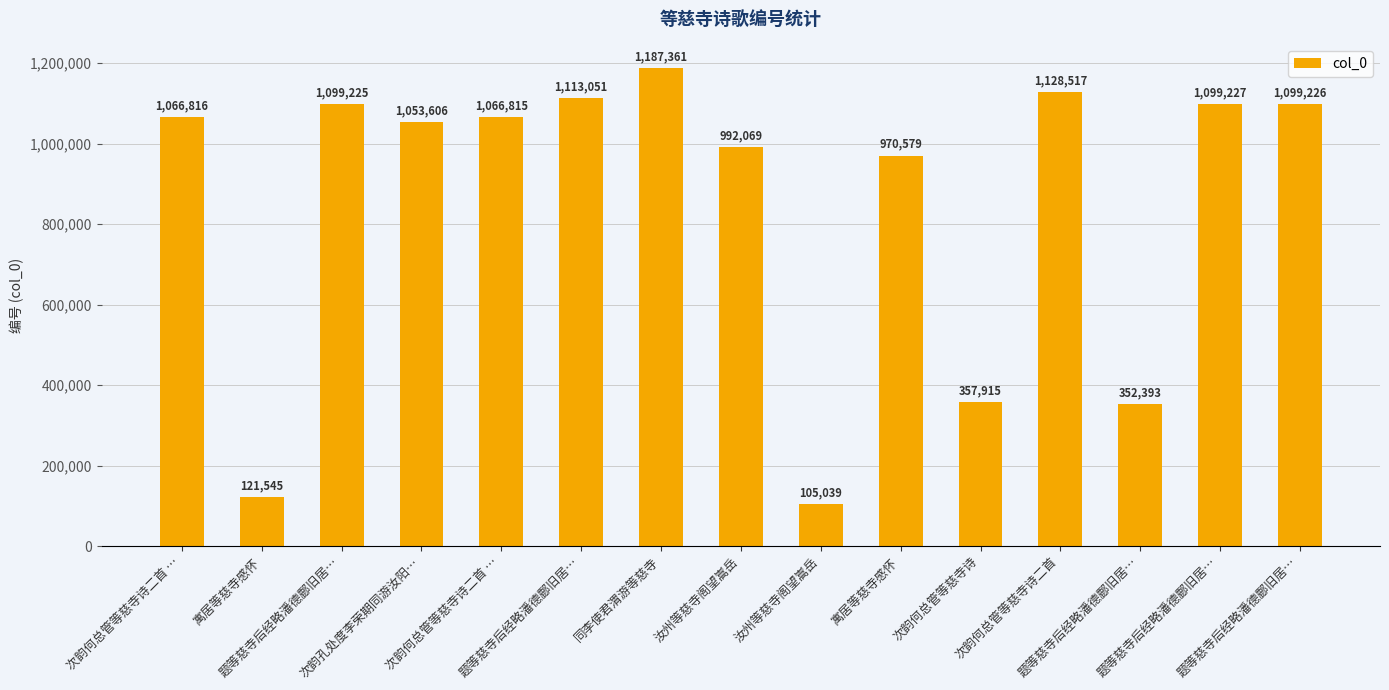

What is the difference between the maximum and minimum values?

1082322